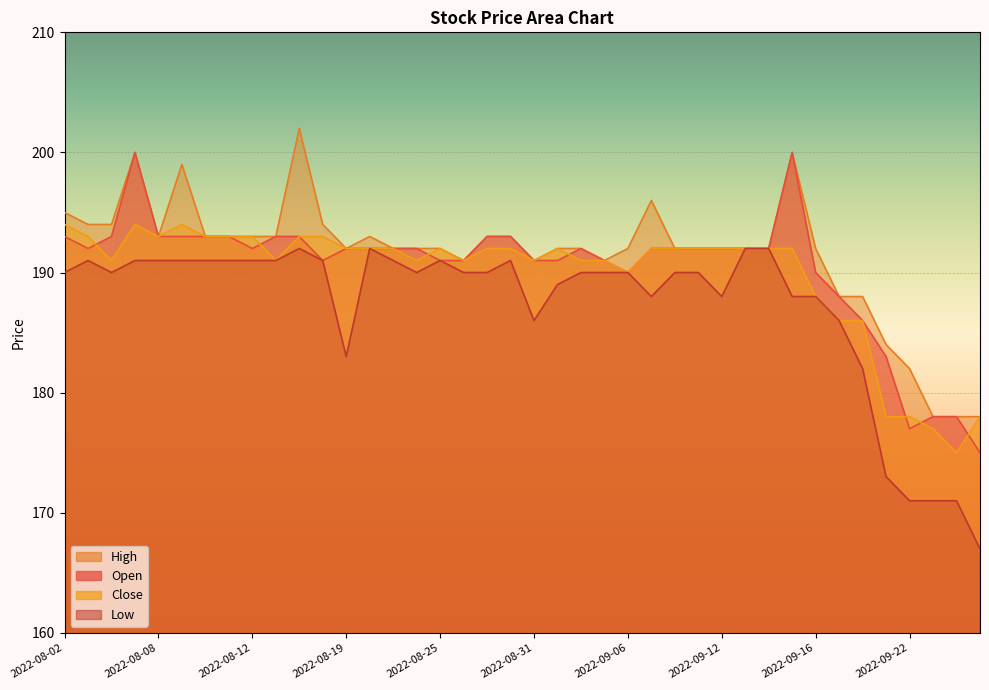

At which label is Open closest to 187?

2022-09-19